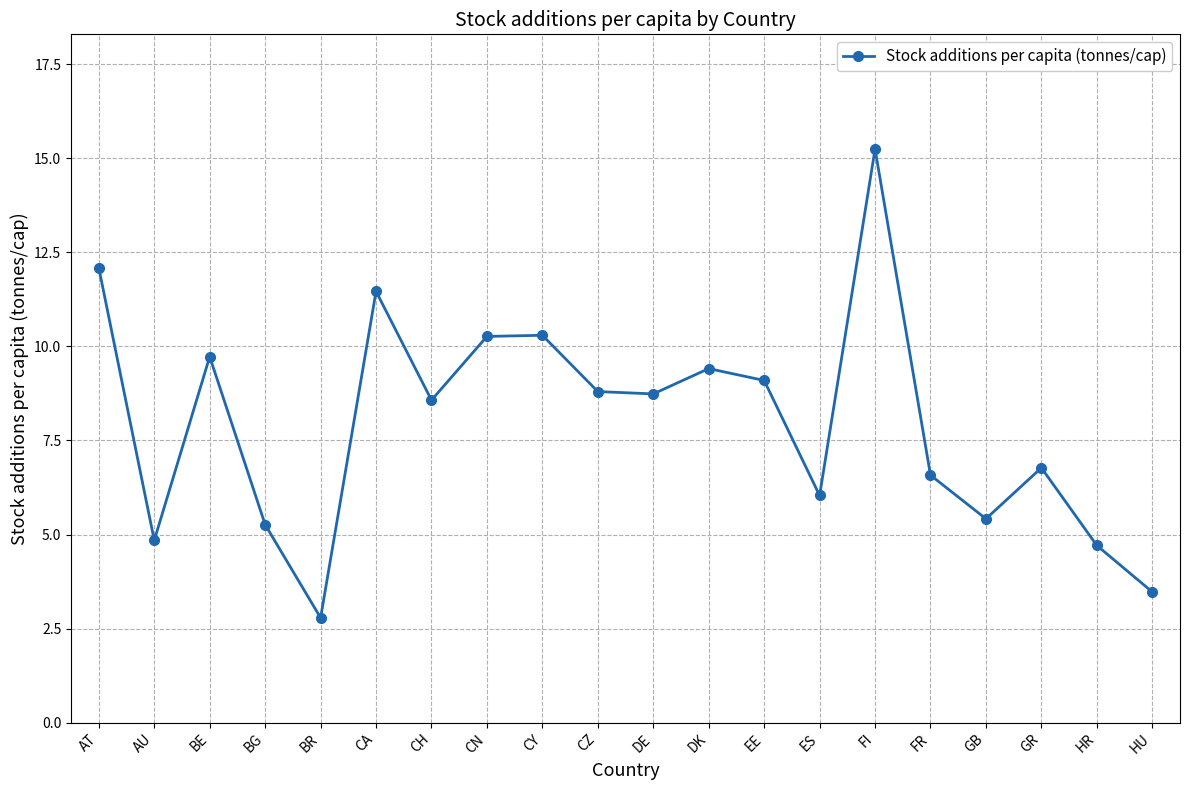

Is this an area chart (filled region under the line)?

No